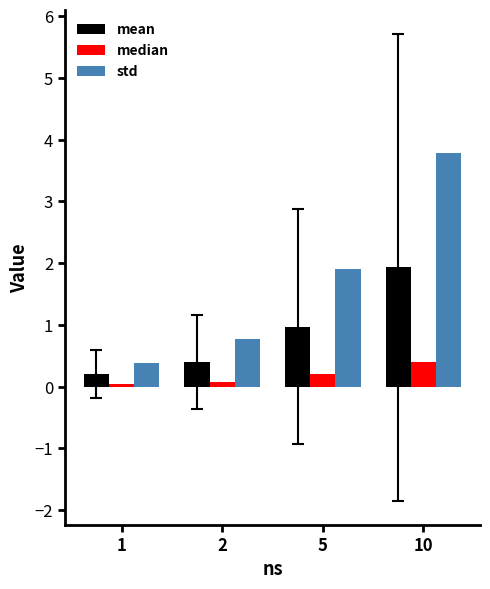

Between 5 and 10, which series saw the biggest shift?

std